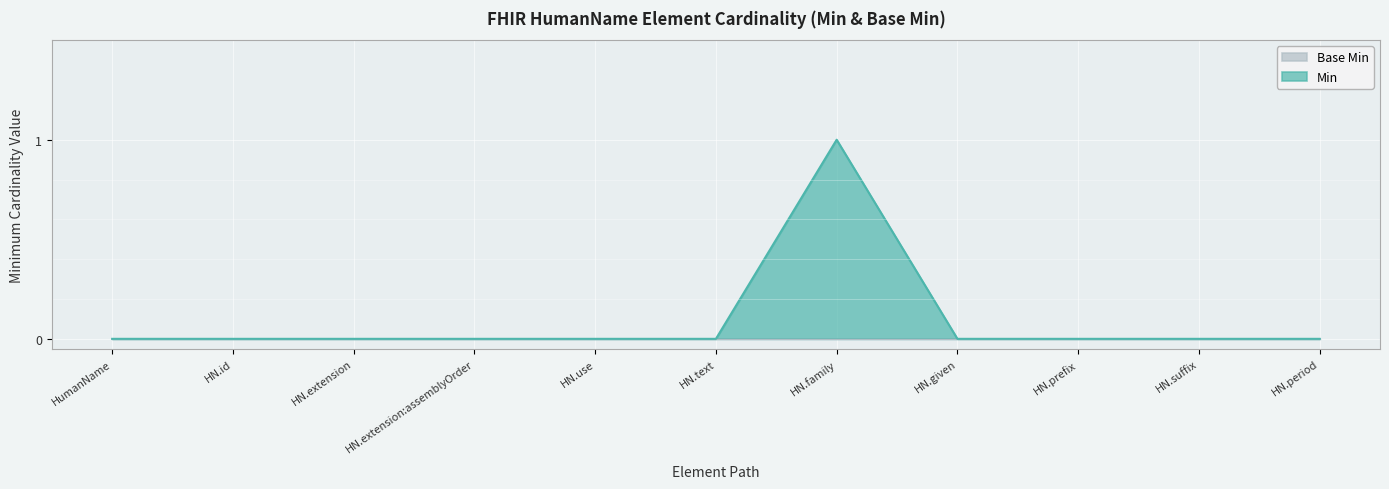

How many positive values are there?

1